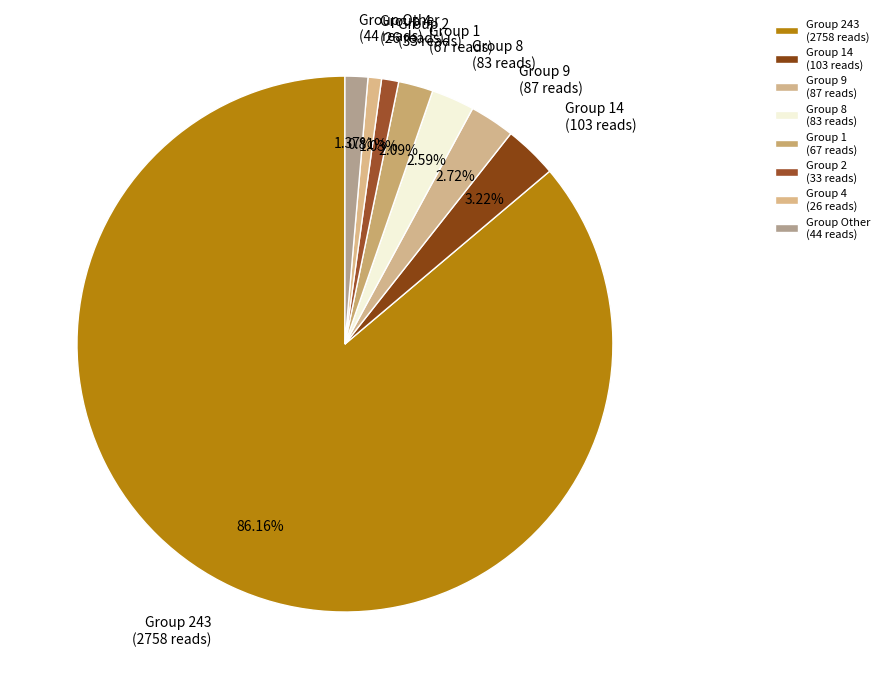

Which category accounts for the majority?

Group 243 (2758 reads)